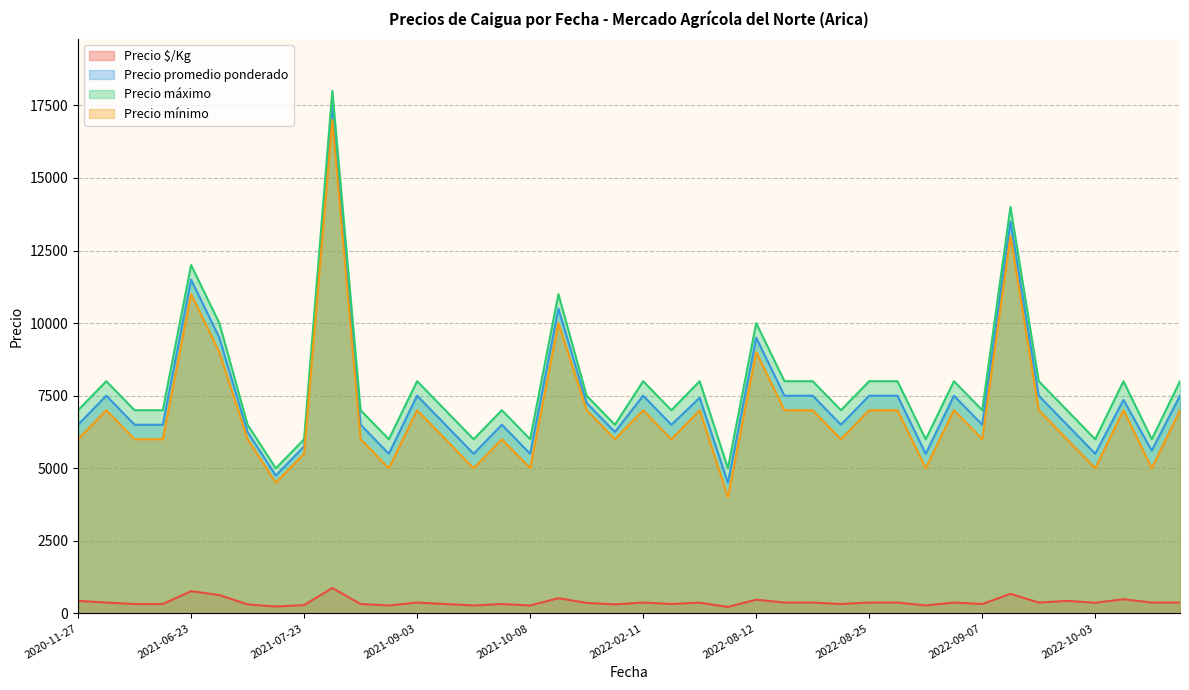

What is the lowest value of the Precio máximo series?

5000